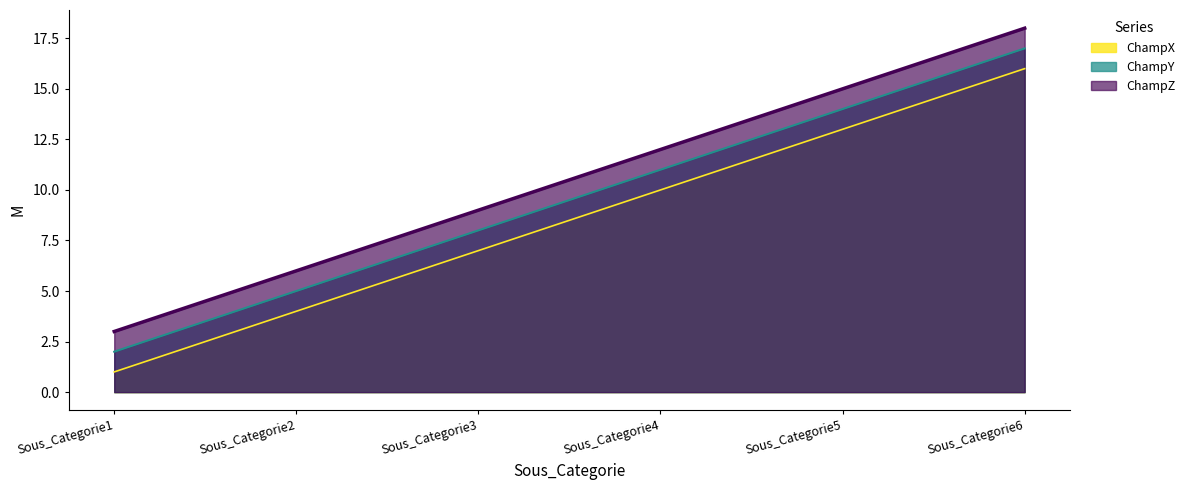

The ChampZ series shows 15 at Sous_Categorie5. True or false?

True